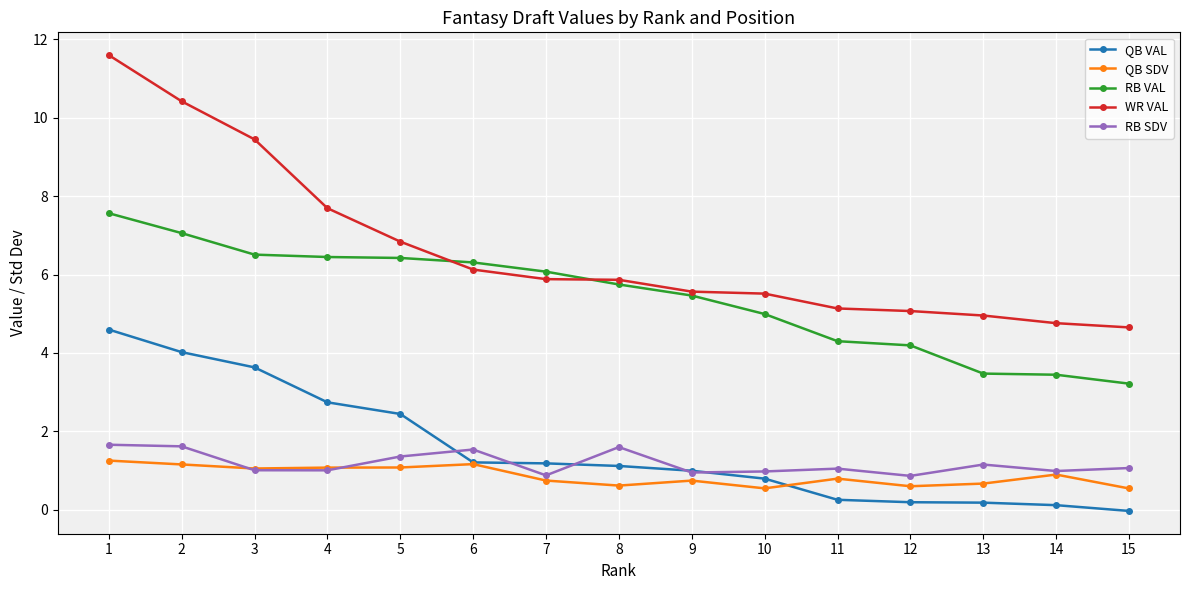

What is the greatest value displayed?

11.6